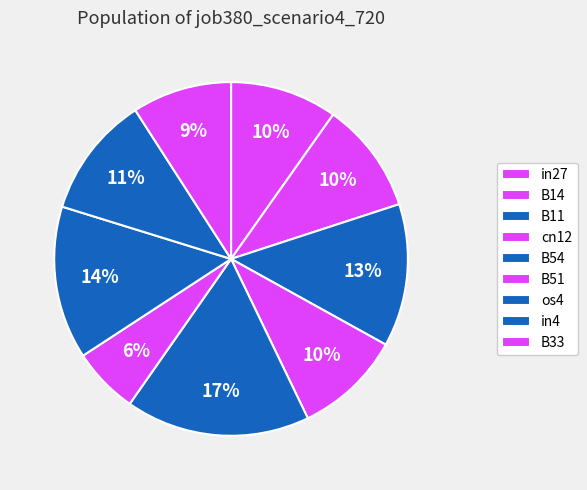

Between B33 and B54, which is larger?

B54